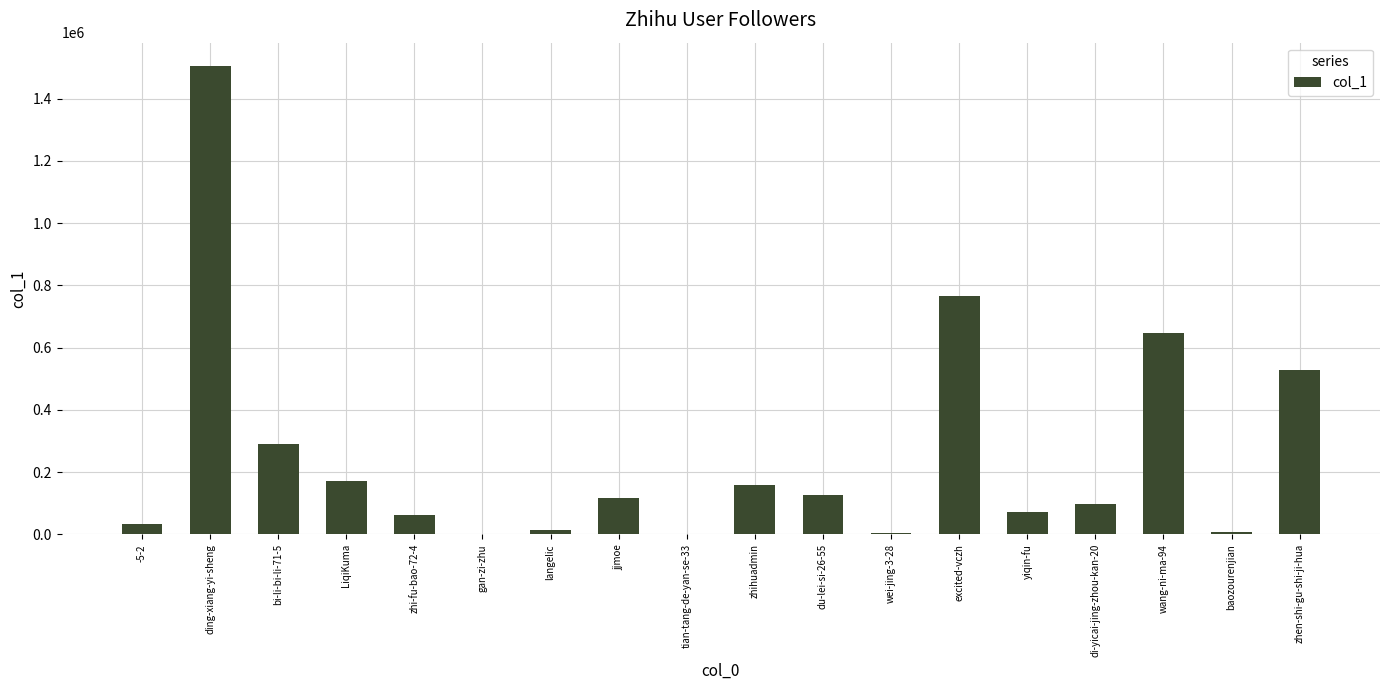

The chart shows a value of 159227 at zhihuadmin. True or false?

True